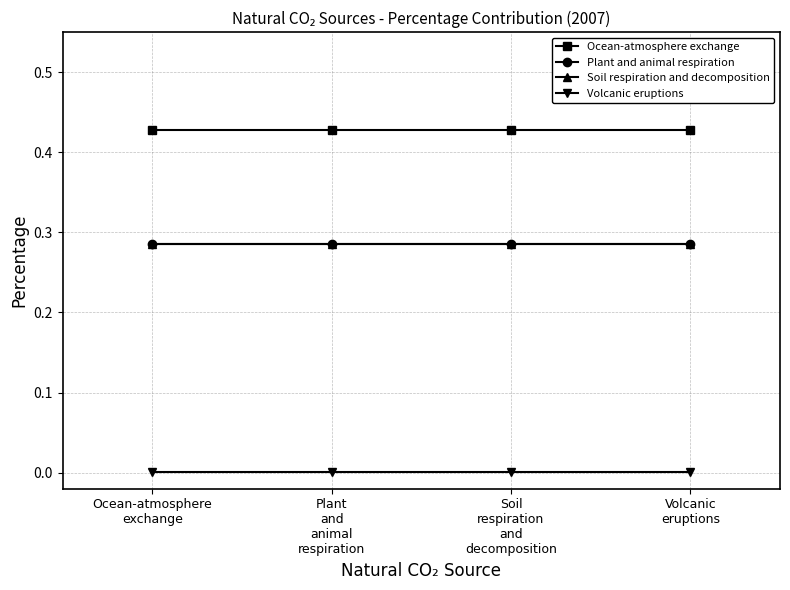

True or false: Plant and animal respiration has a value of 0.5 at Ocean-atmosphere
exchange.

False